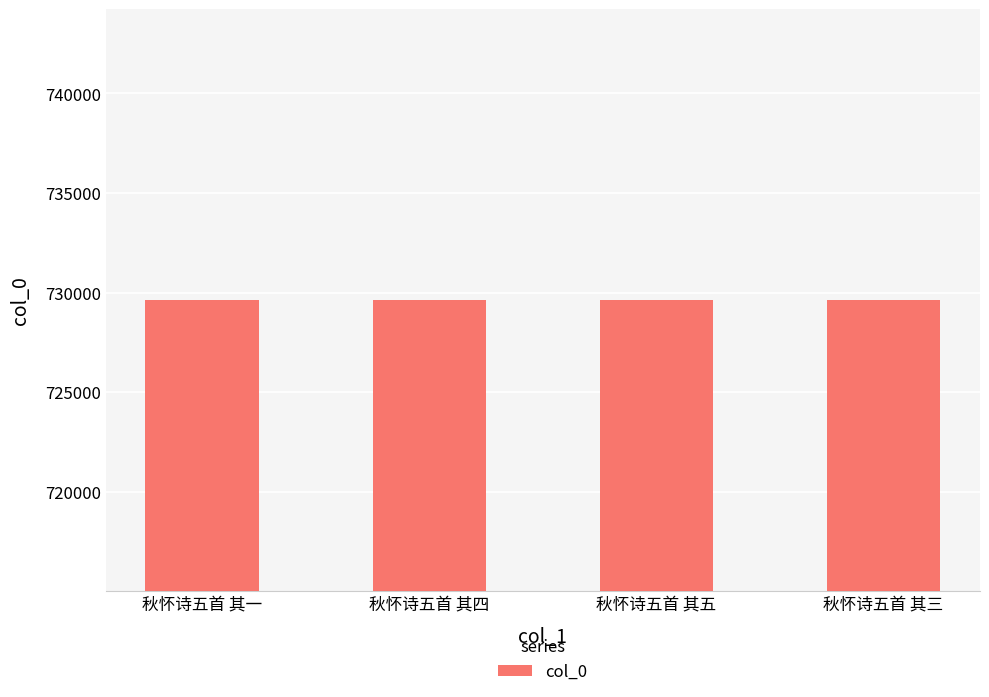

Count the number of data series in this chart.

1